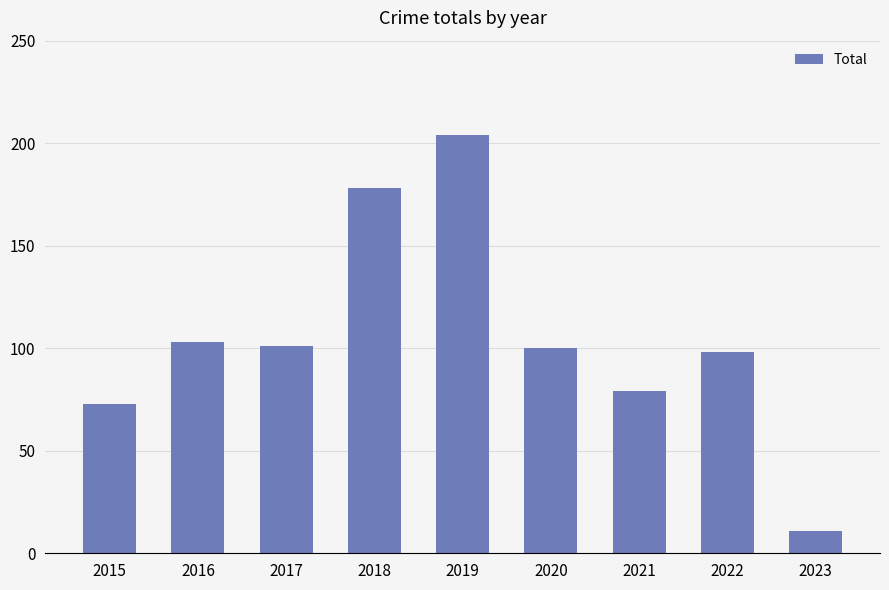

Count the number of data series in this chart.

1